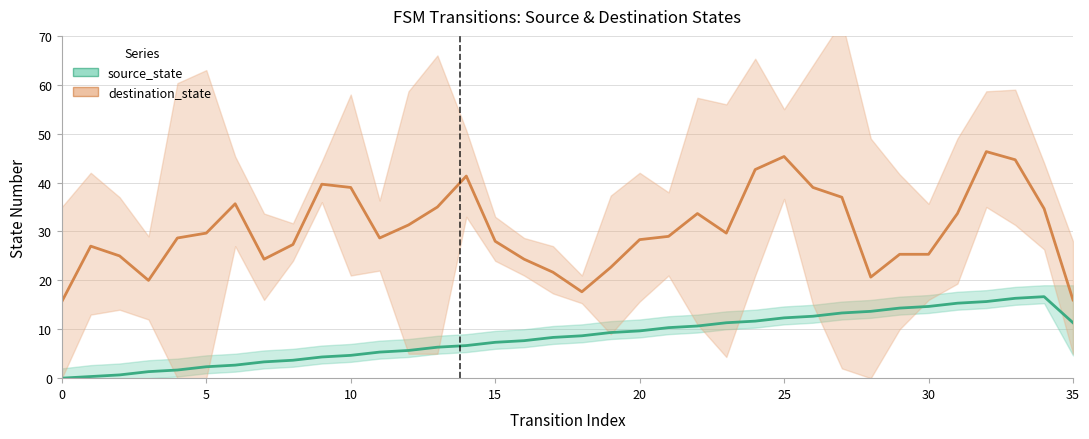

What is the sum of the source_state values at 8 and 33?

20.0